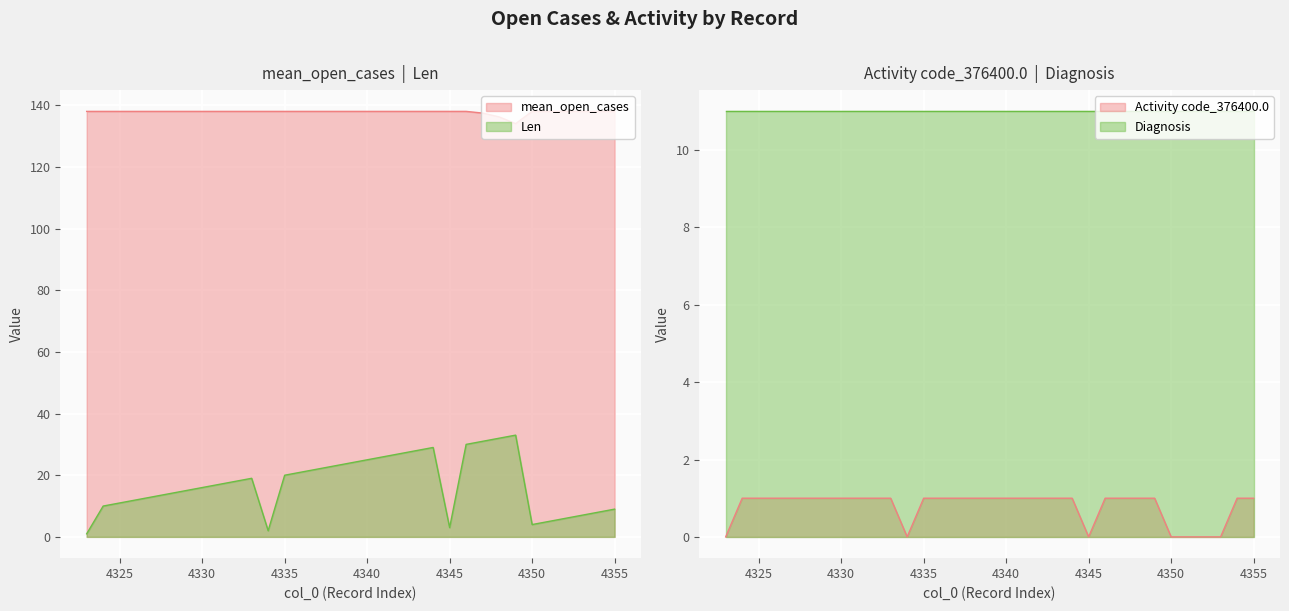

Does the chart display data point markers on the line(s)?

No